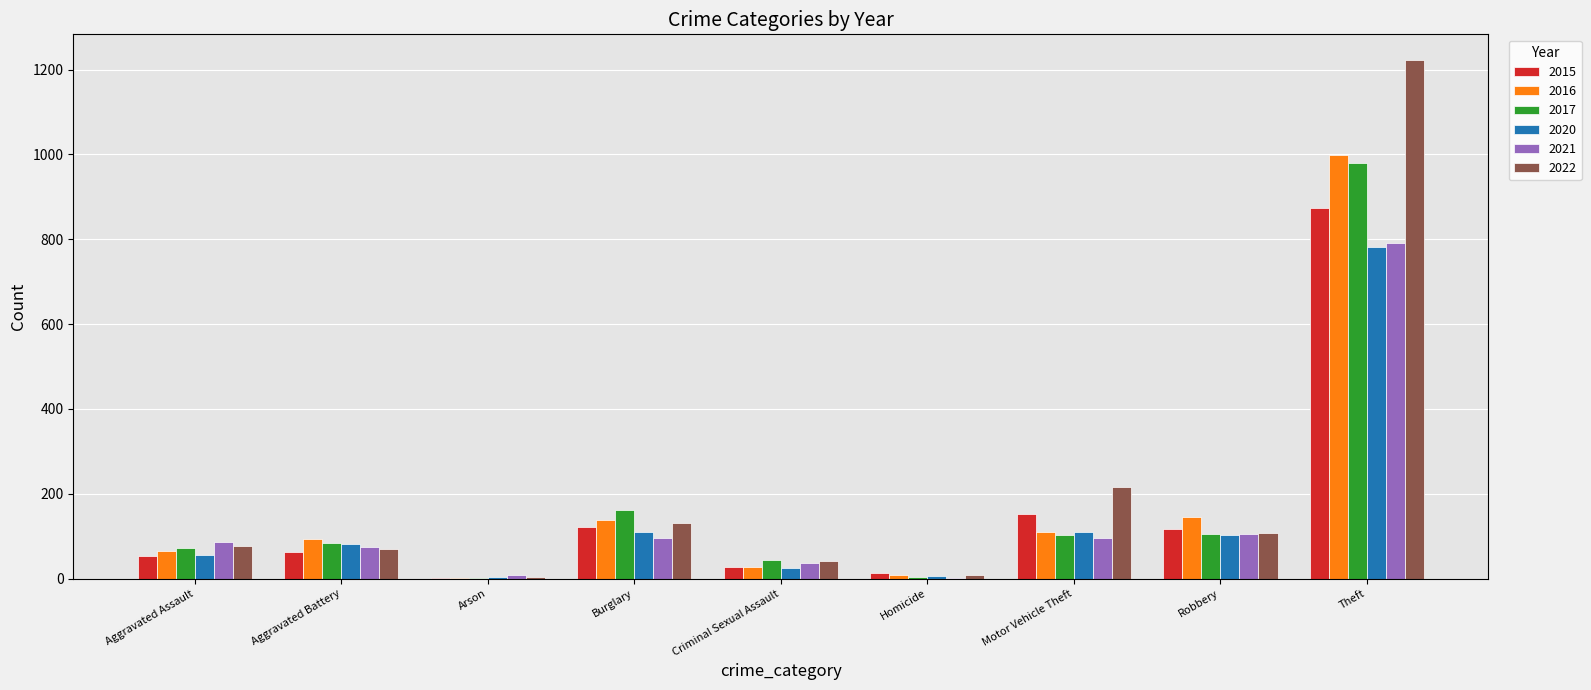

Between Aggravated Battery and Theft, which series saw the biggest shift?

2022